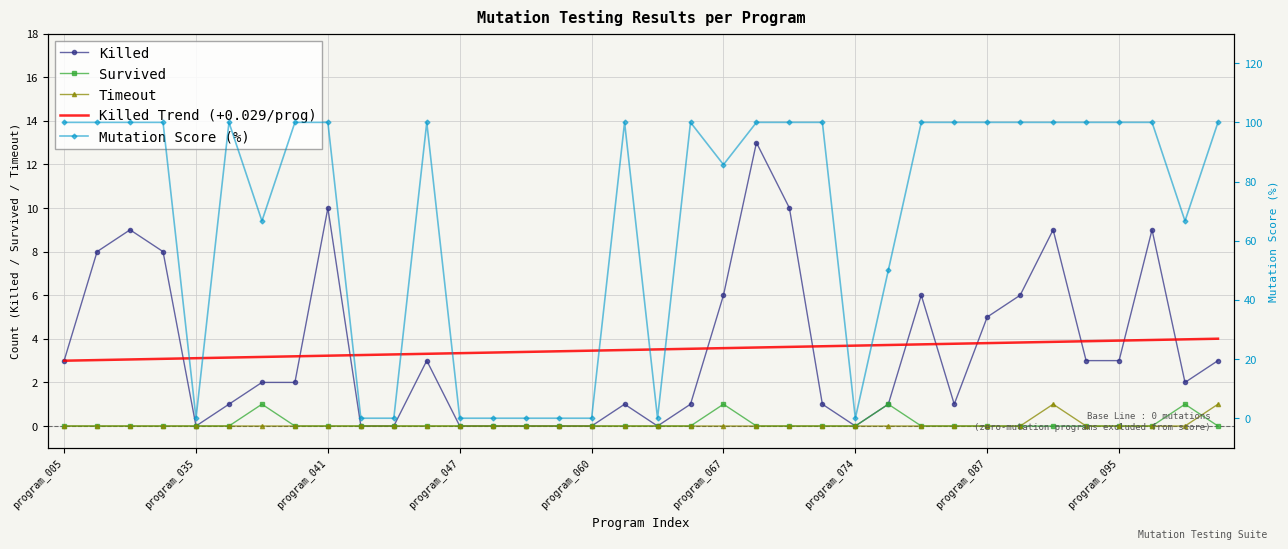

What is the spread (max minus min) of values at 11?

100.0